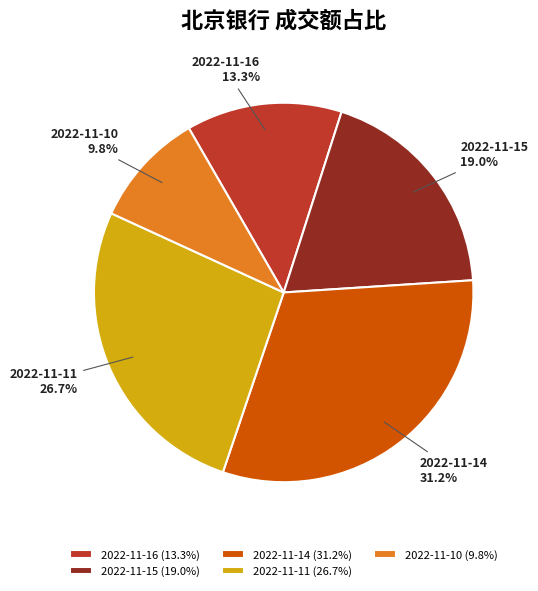

To the nearest percent, what is the difference between the 2022-11-10 and 2022-11-11 slice percentages?

17%